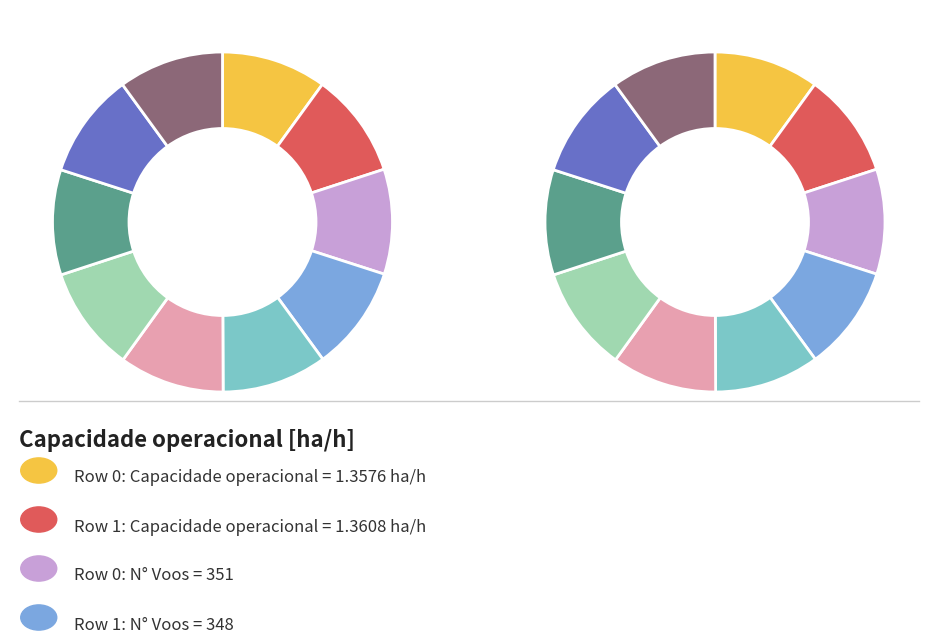

Rank the categories by value from lowest to highest.

Row 0, Row 1